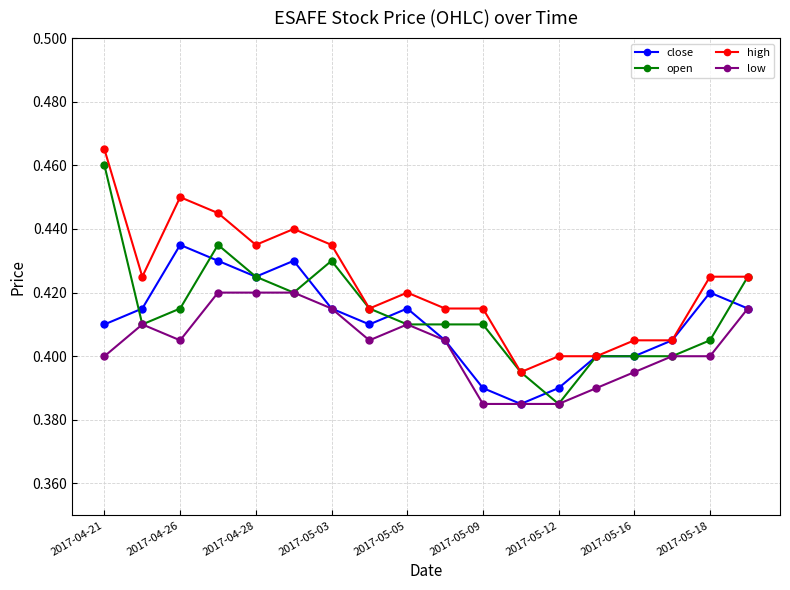

True or false: low and high intersect in this chart.

False